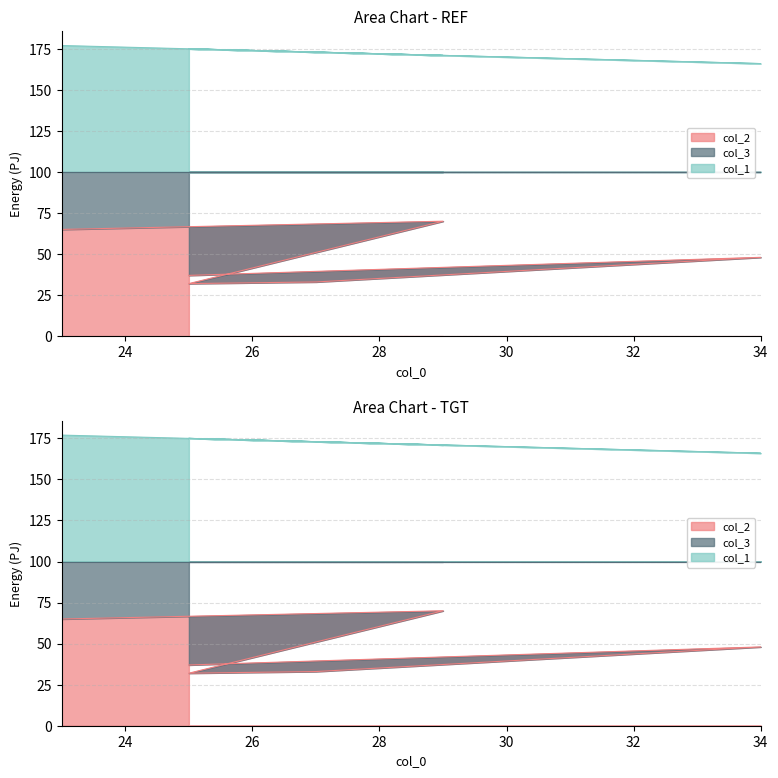

Which has a higher value, 34 or 29?

29